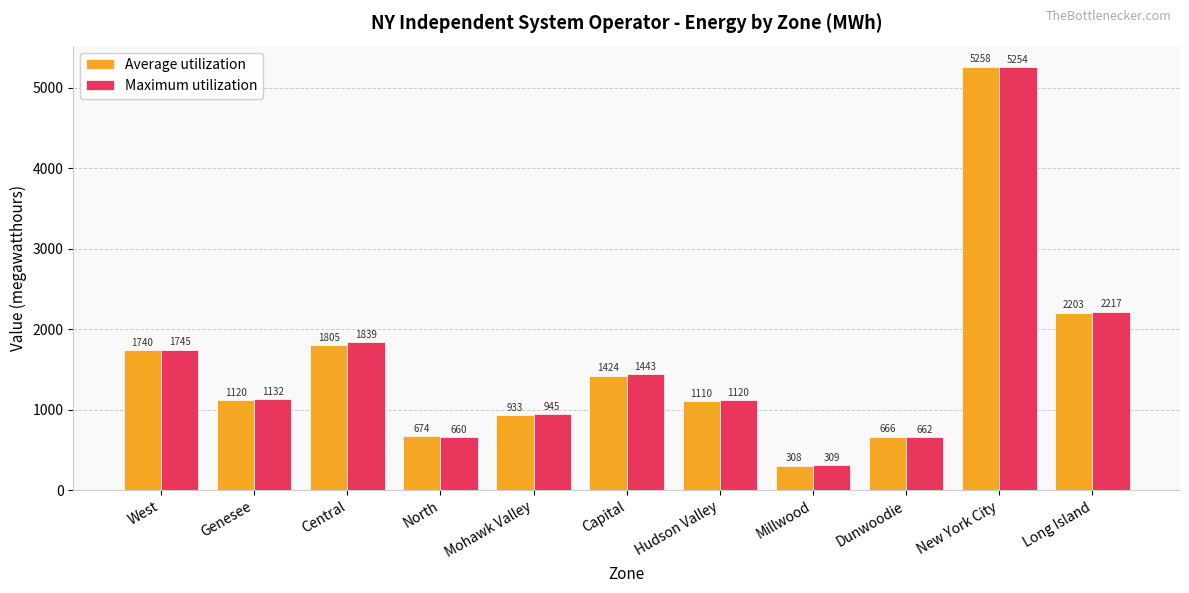

Reading right to left, list all the values displayed in this chart.

Average utilization: 2203	5258	666	308	1110	1424	933	674	1805	1120	1740
Maximum utilization: 2217	5254	662	309	1120	1443	945	660	1839	1132	1745